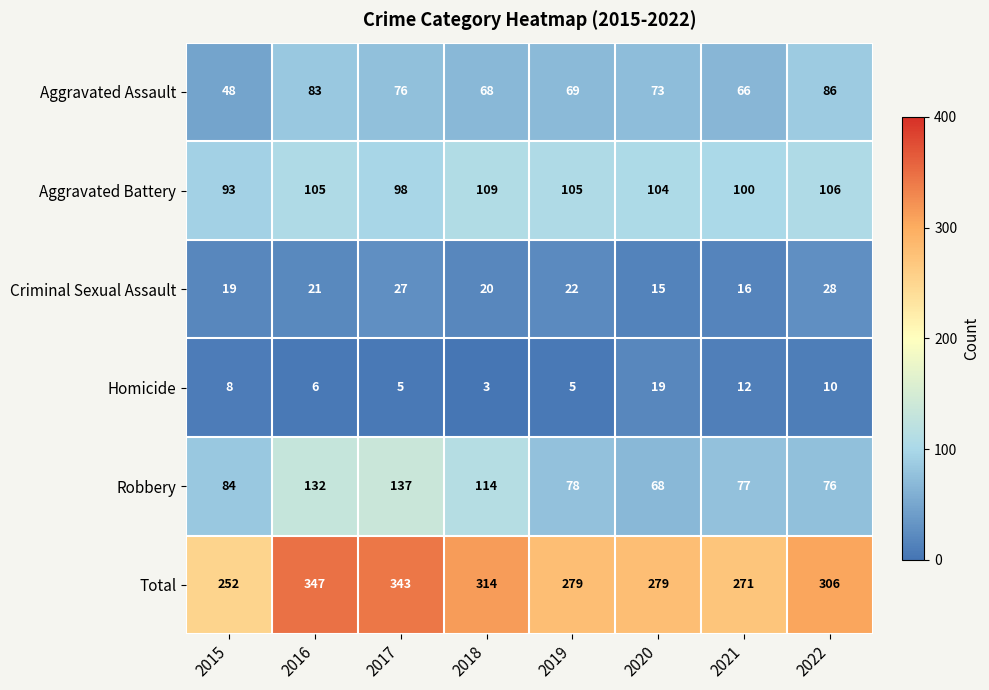

Read the Criminal Sexual Assault value at 2022, to the nearest 5.

30